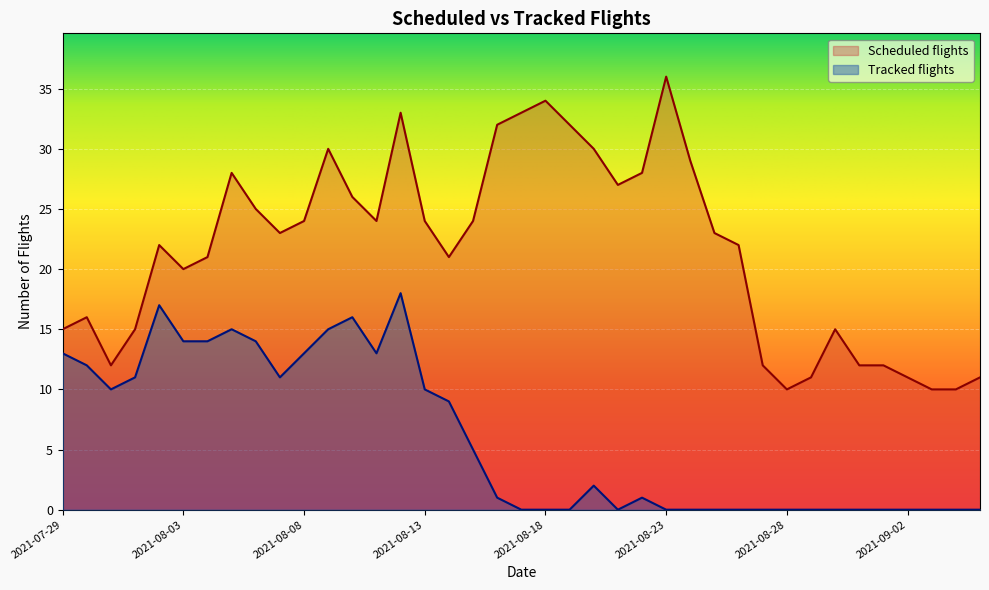

True or false: Scheduled flights has a value of 48 at 2021-08-05.

False